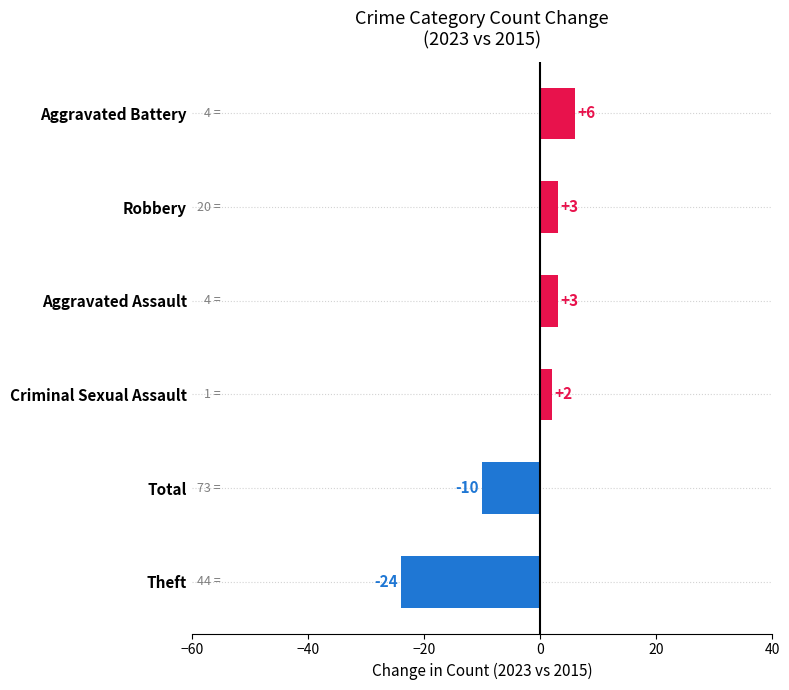

What is the change in value from Criminal Sexual Assault to Aggravated Assault?

+1